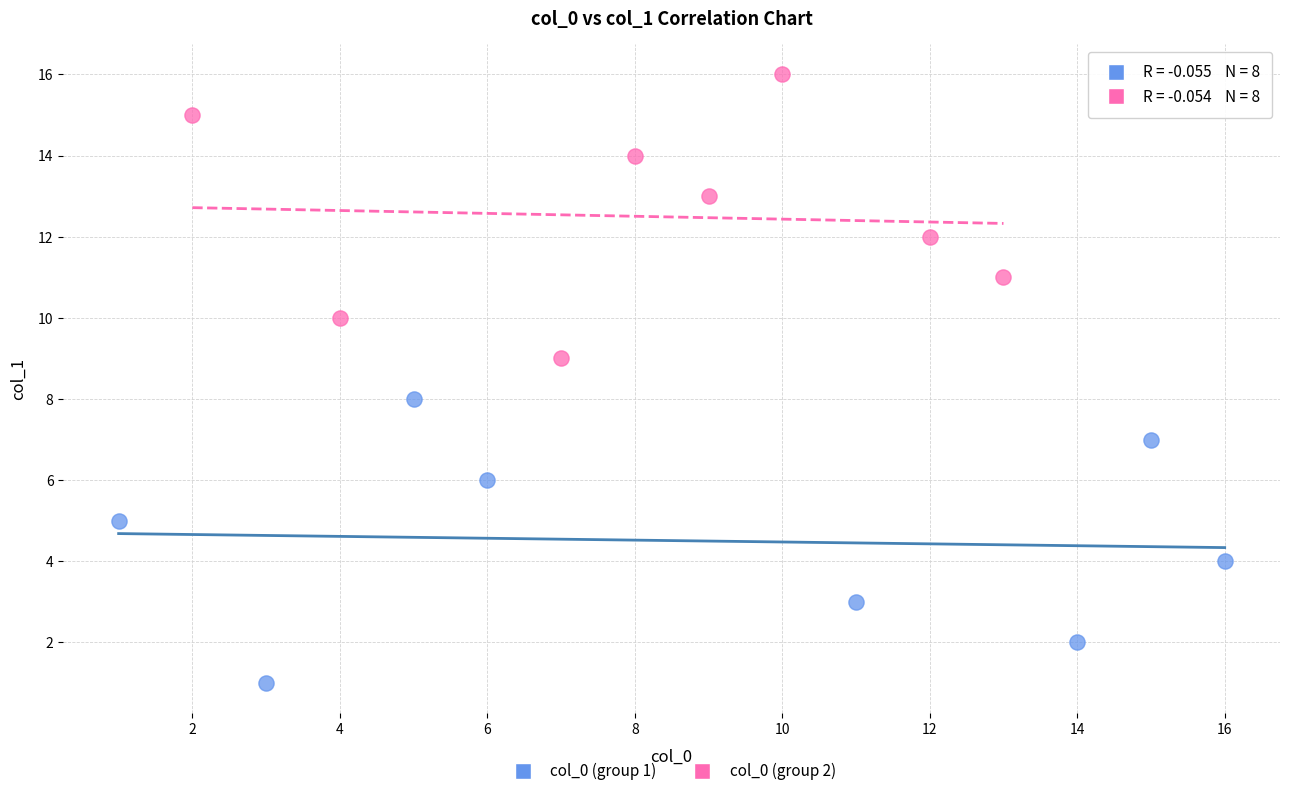

What are all the series names shown in the legend?

col_0 (group 1), col_0 (group 2)